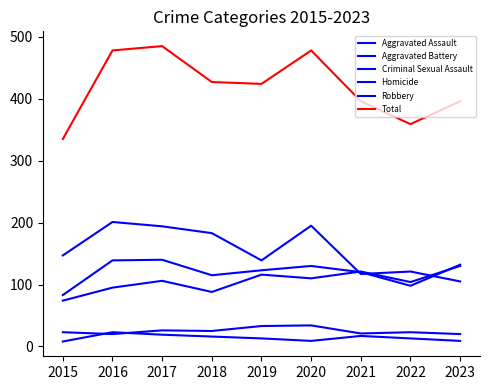

Where is Criminal Sexual Assault nearest to the value 27?

2017